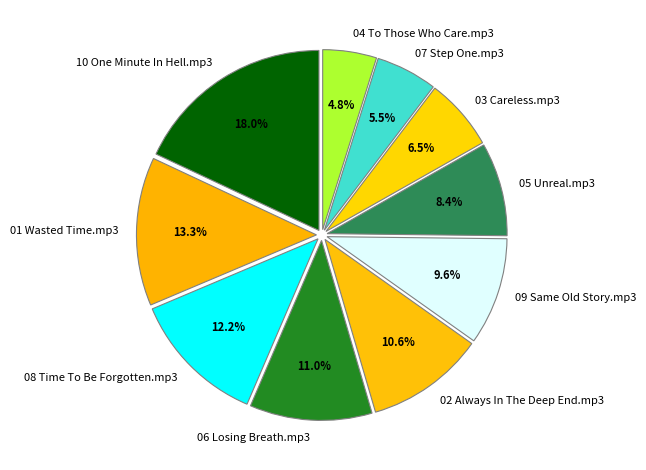

Approximately how many times larger is the value at 06 Losing Breath.mp3 compared to 08 Time To Be Forgotten.mp3?

0.9